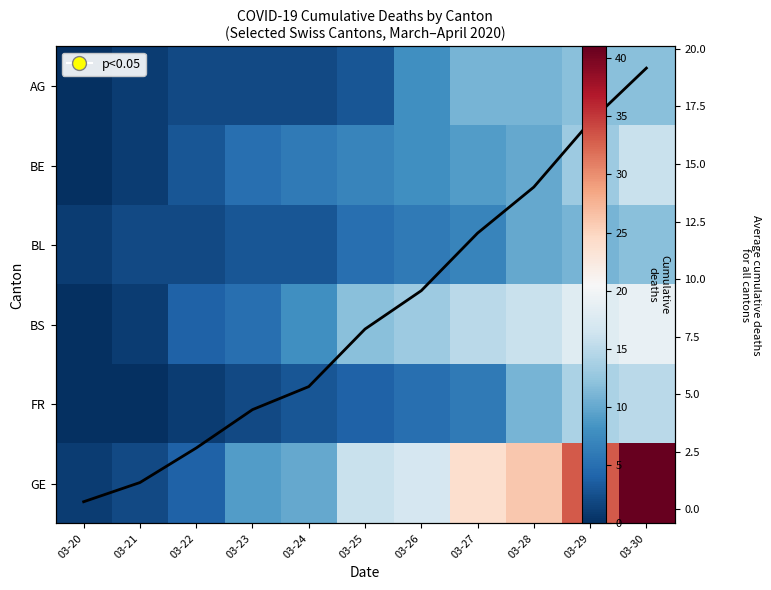

Which category has the lowest value in the BL series?

03-20